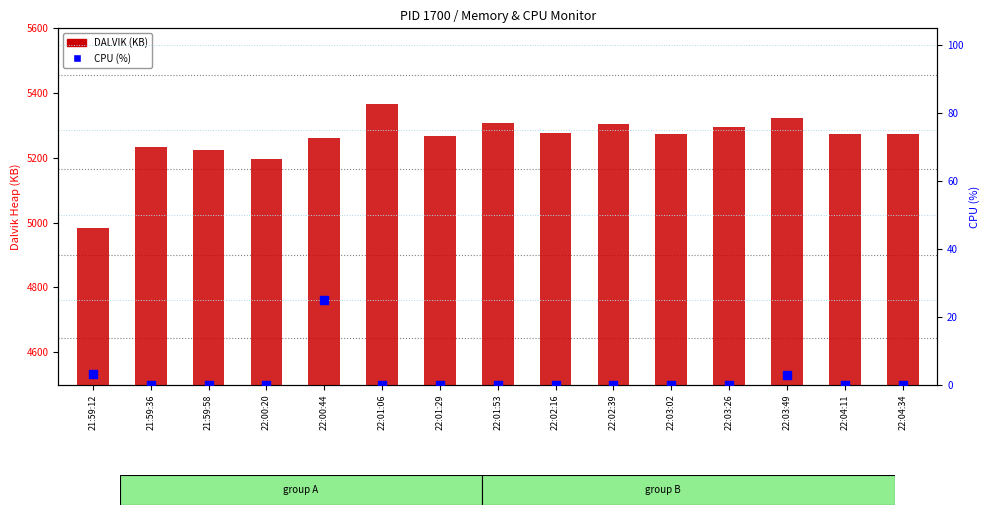

Which series reaches the minimum Y coordinate?

CPU (%)